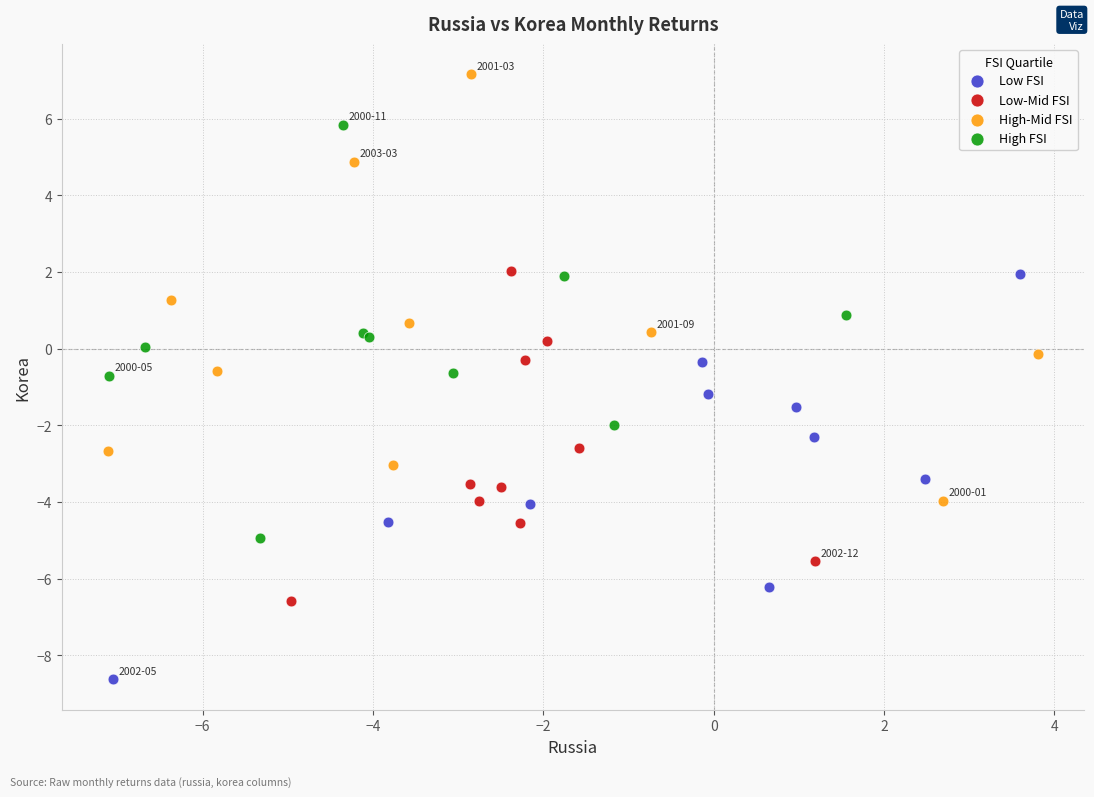

Which series contains the lowest Y value?

Low FSI